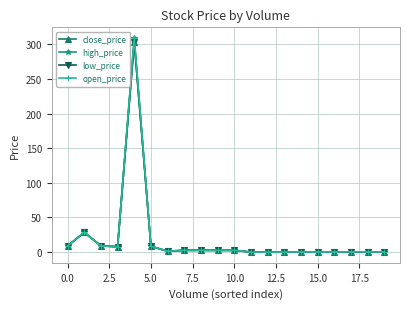

What is the maximum value for open_price?

309.0